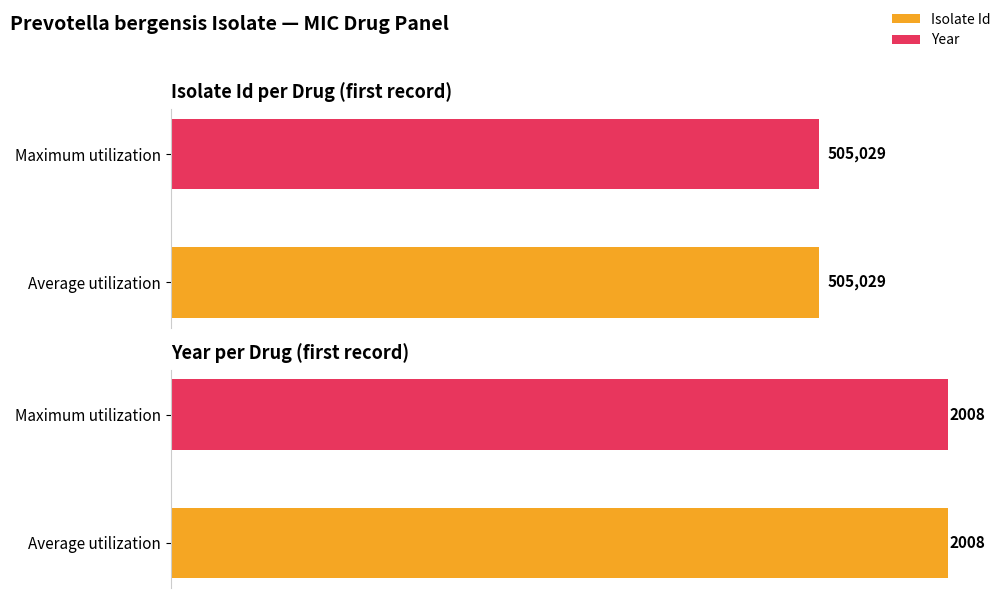

Is it true that Isolate Id equals 336808 at Piperacillin tazobactam?

False